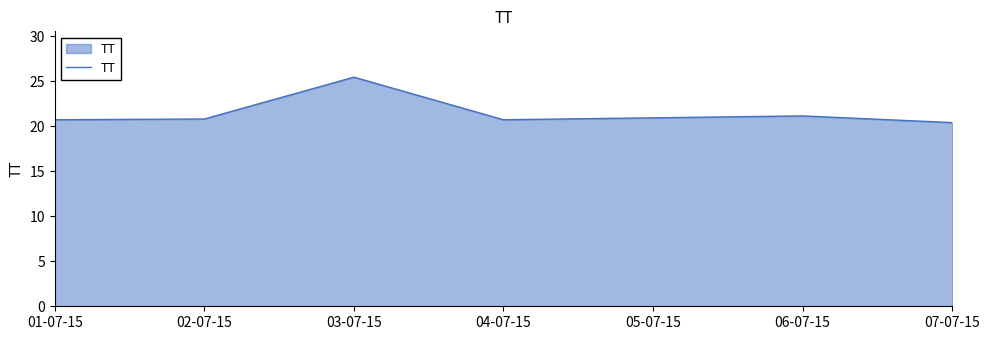

What is the difference between the second highest and second lowest values?

0.4